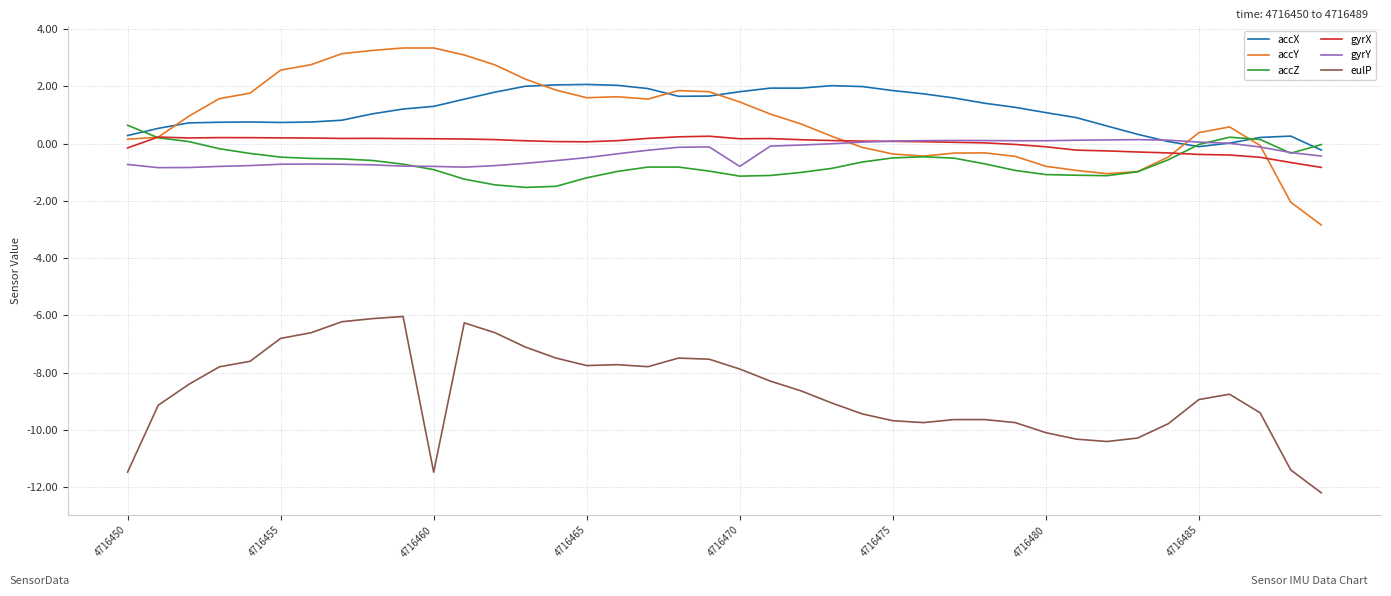

True or false: eulP and accZ cross at least once.

False